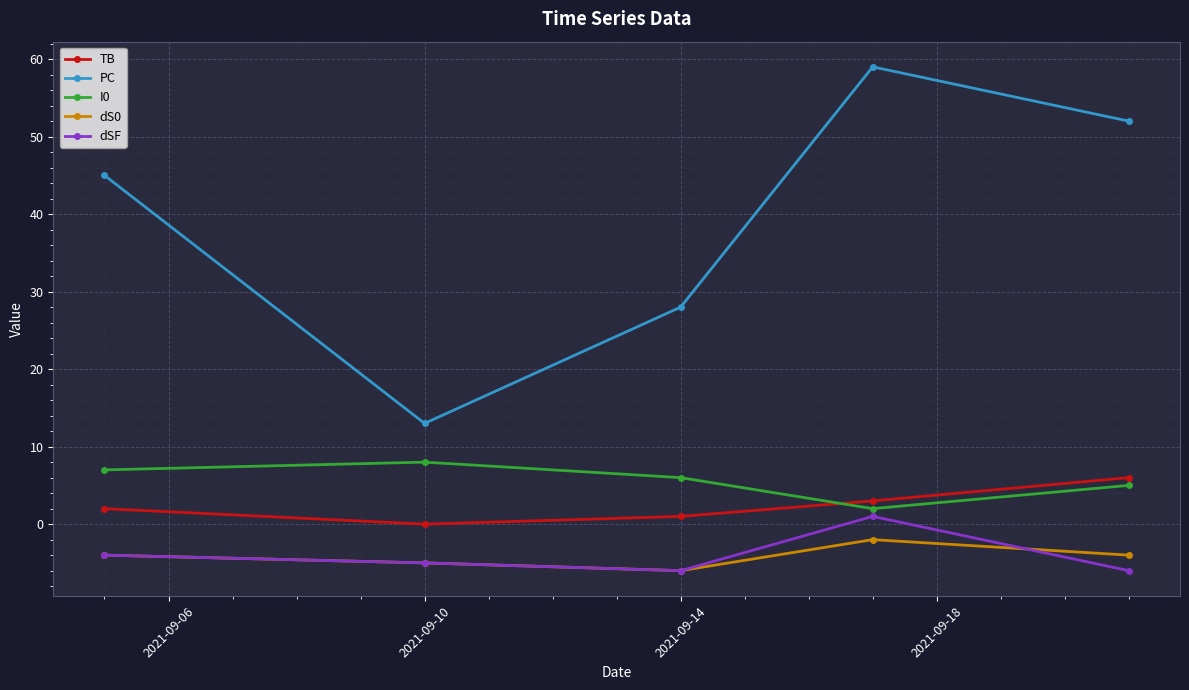

Which series has the largest total across all categories?

PC